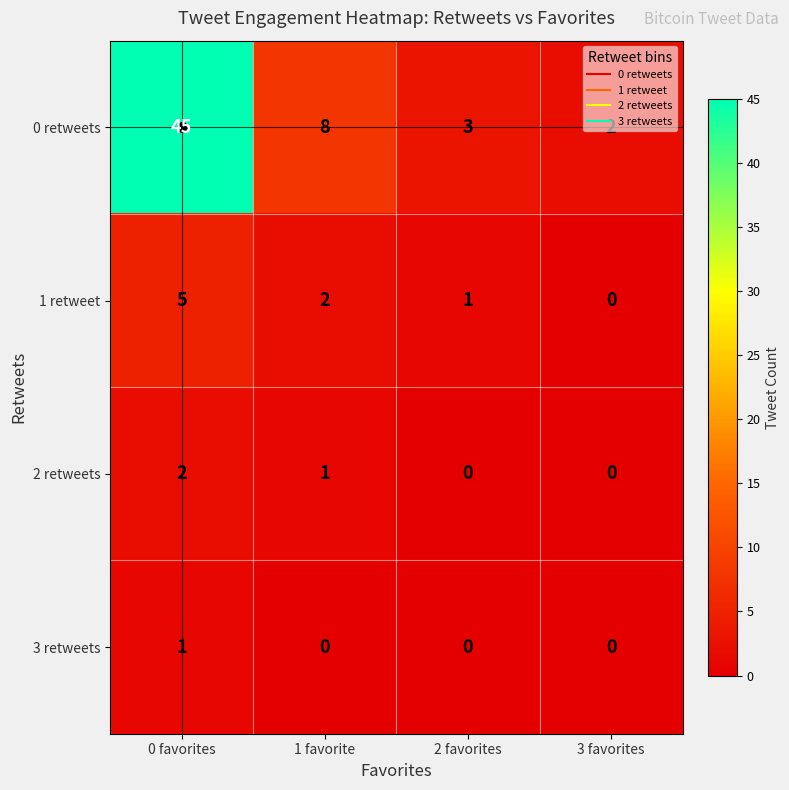

Which series has the largest total across all categories?

0 retweets